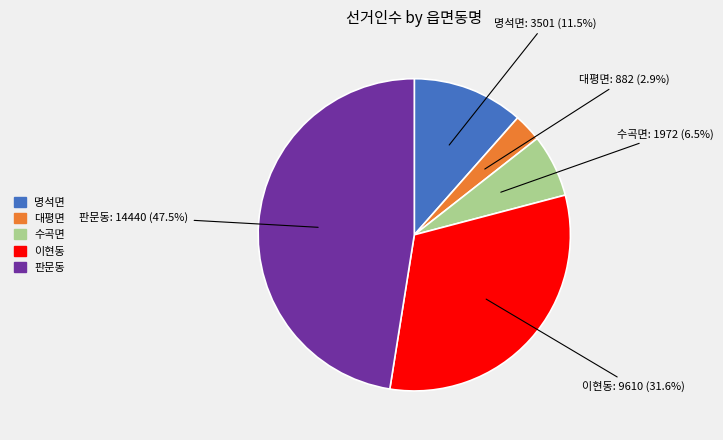

Rank the categories by value from lowest to highest.

대평면, 수곡면, 명석면, 이현동, 판문동